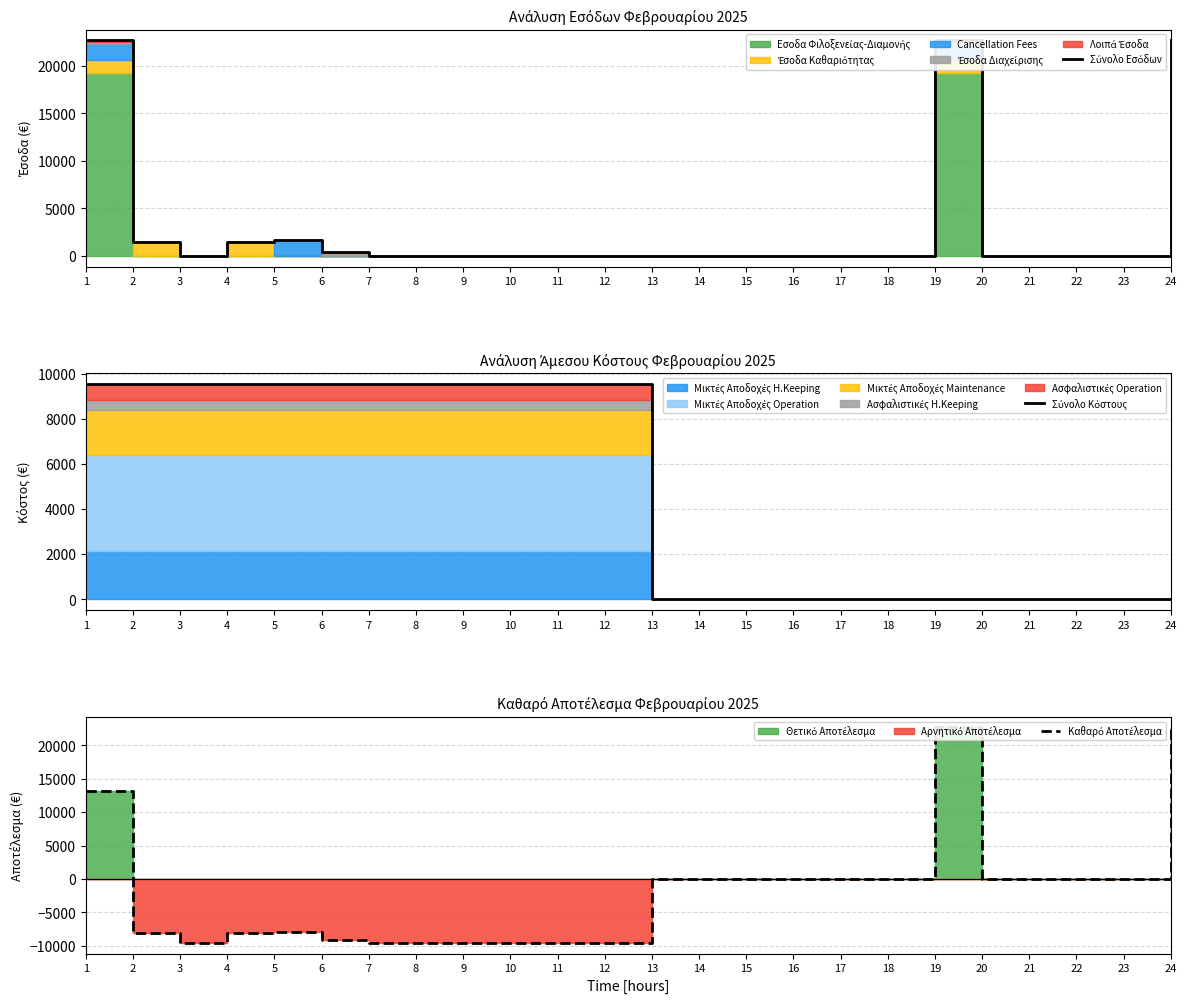

How many data points does each series have?

24